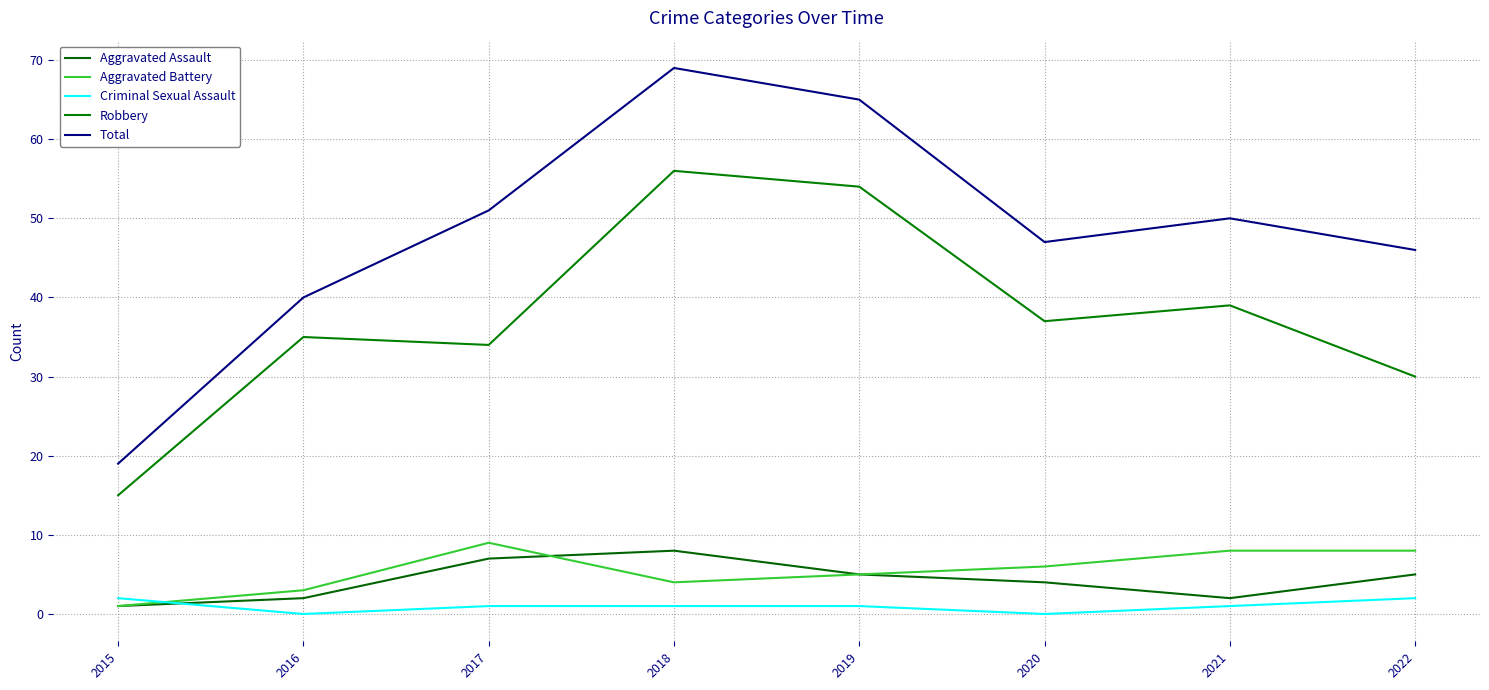

What is the maximum value for Total?

69